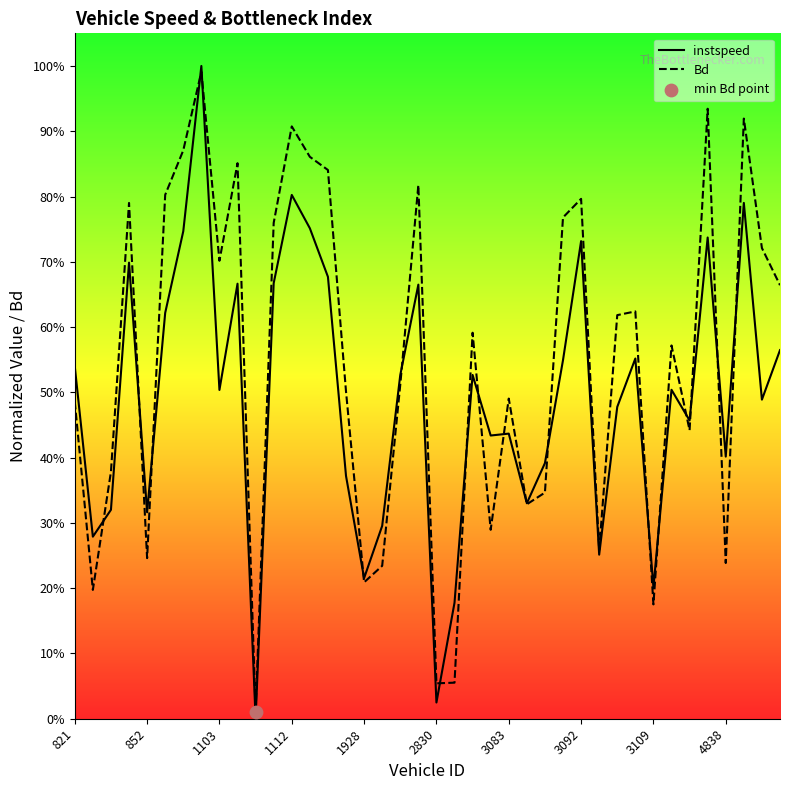

Which series reaches the maximum Y coordinate?

instspeed